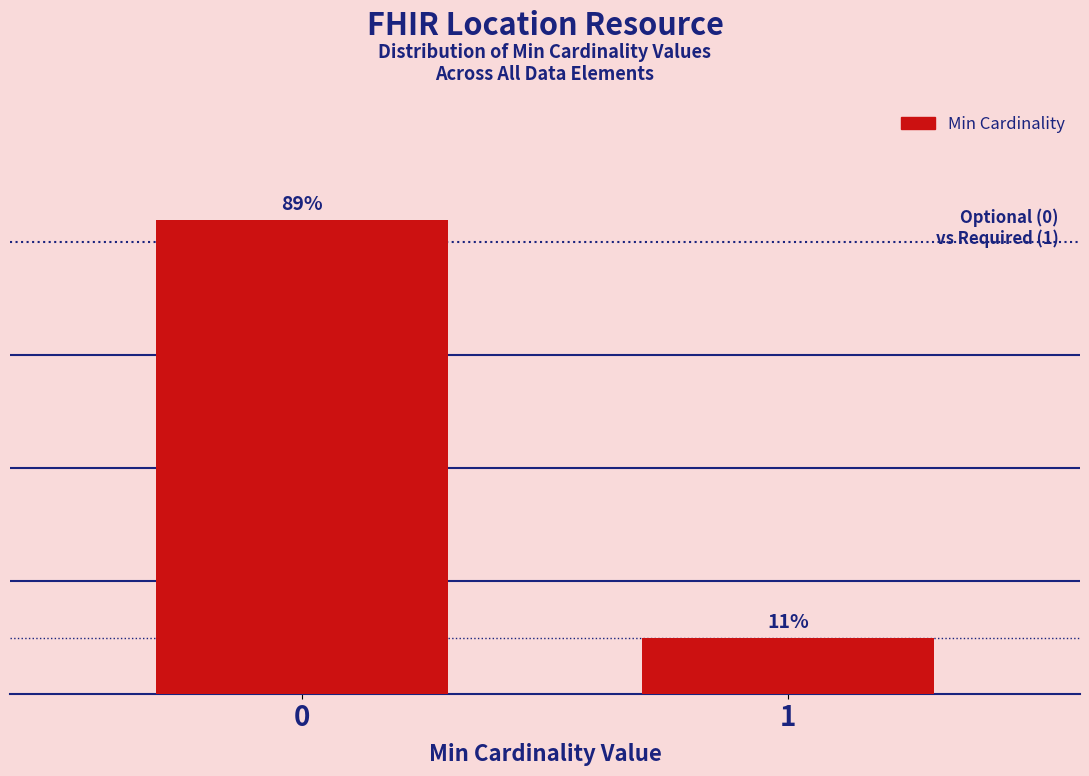

Are the bars horizontal?

No